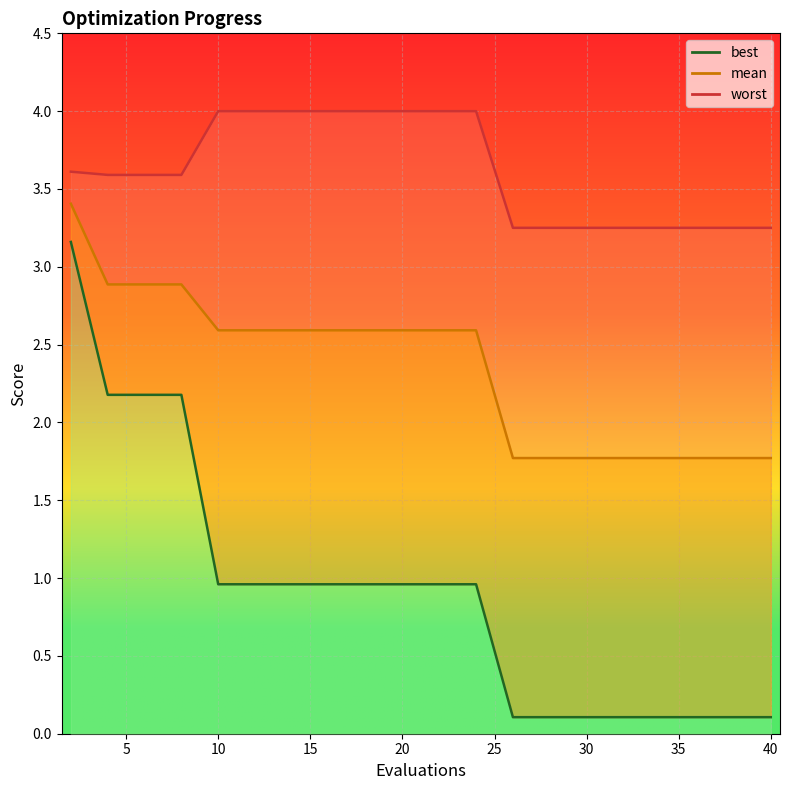

What are all the series names shown in the legend?

mean, best, worst